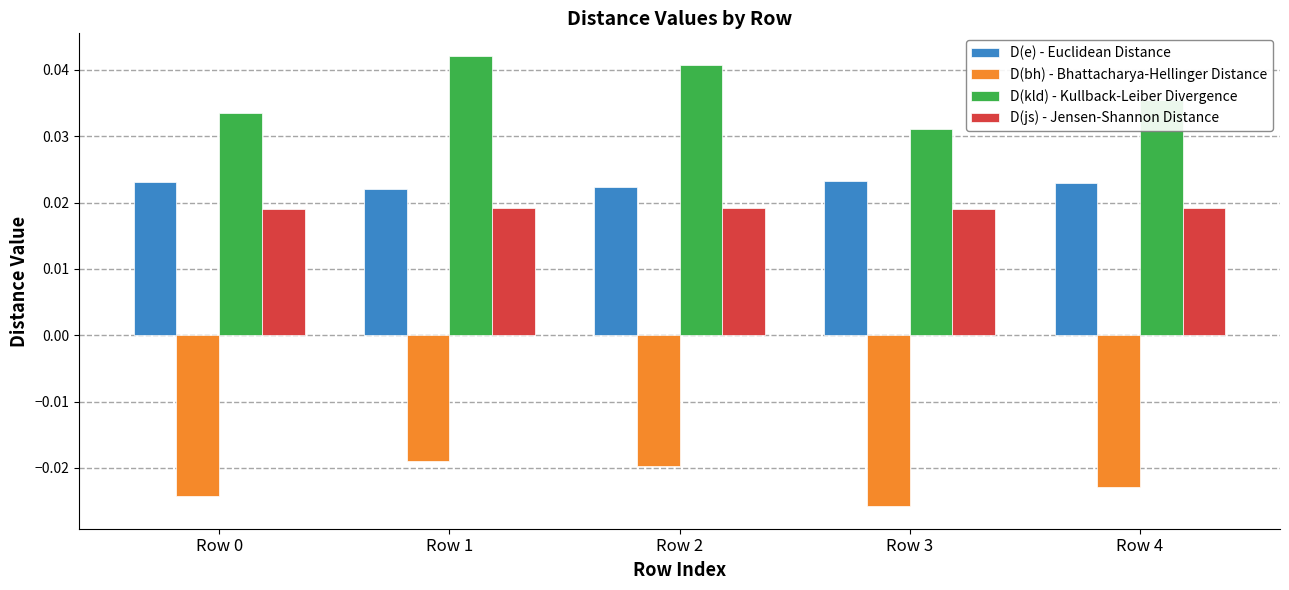

Which series has the largest total across all categories?

D(kld) - Kullback-Leiber Divergence